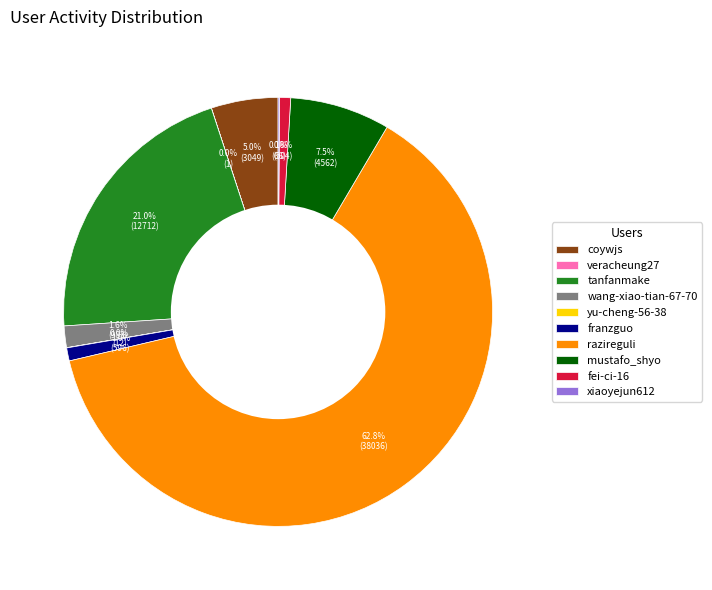

Which category accounts for the majority?

razireguli